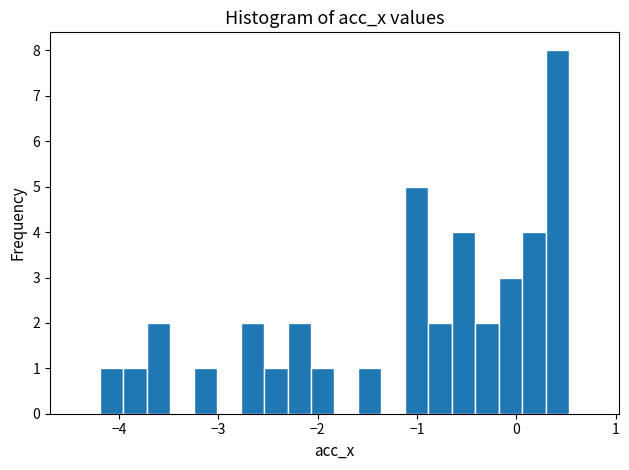

Around what value on the x-axis is the tallest bar? Give the approximate position of its centre, as read against the axis.

0.4